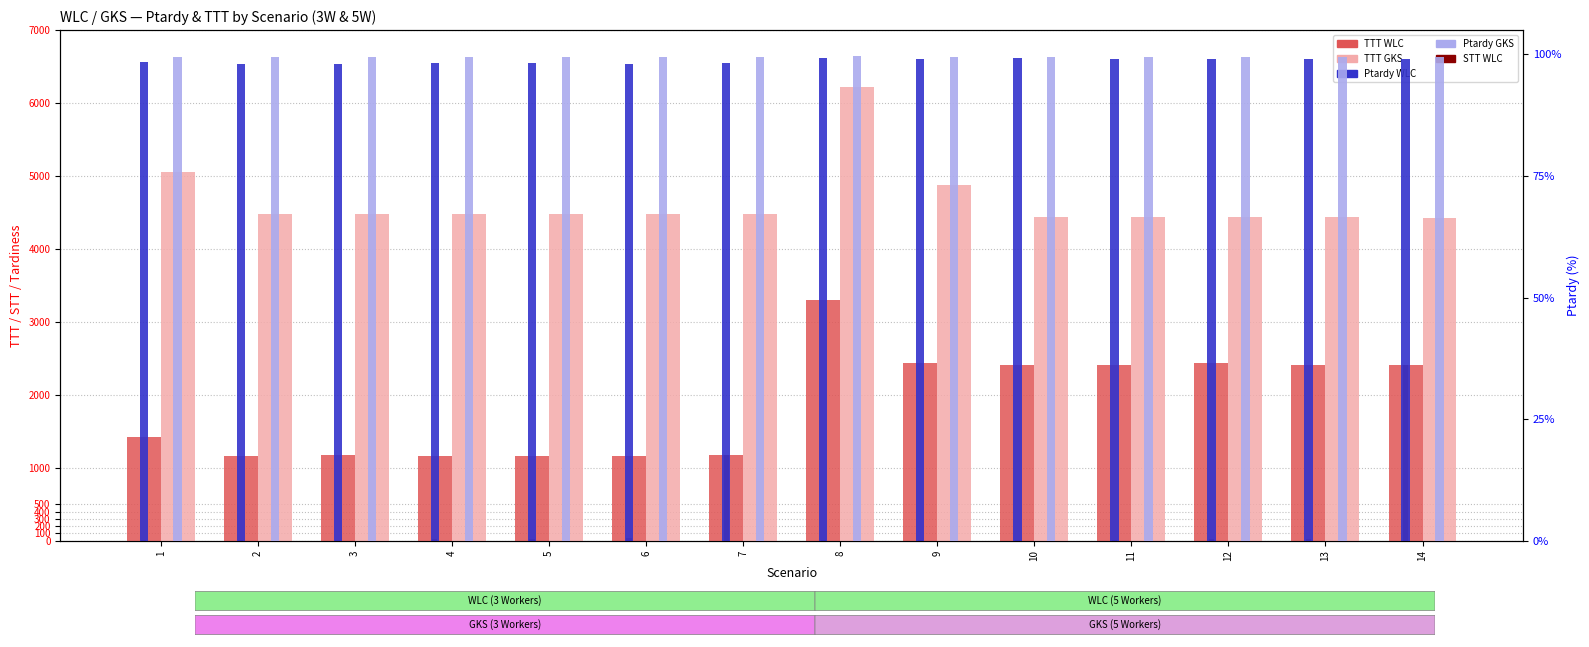

What is the average value of the Ptardy WLC series?

98.7